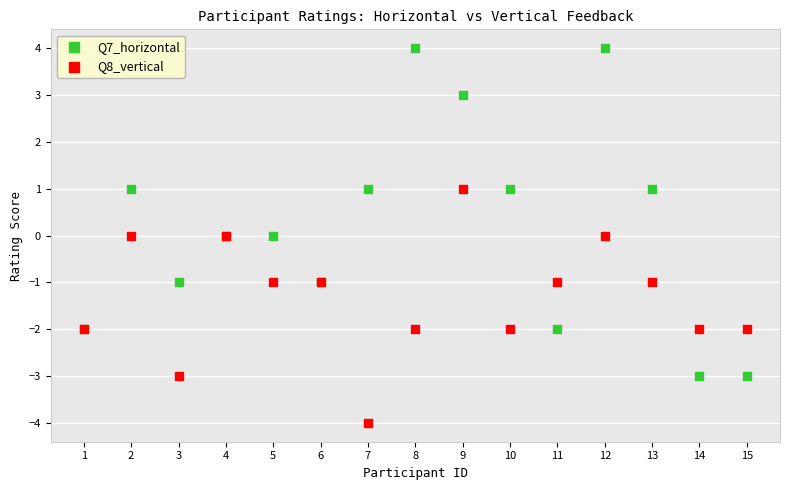

What is the X range (max minus min) for the scatter plot?

14